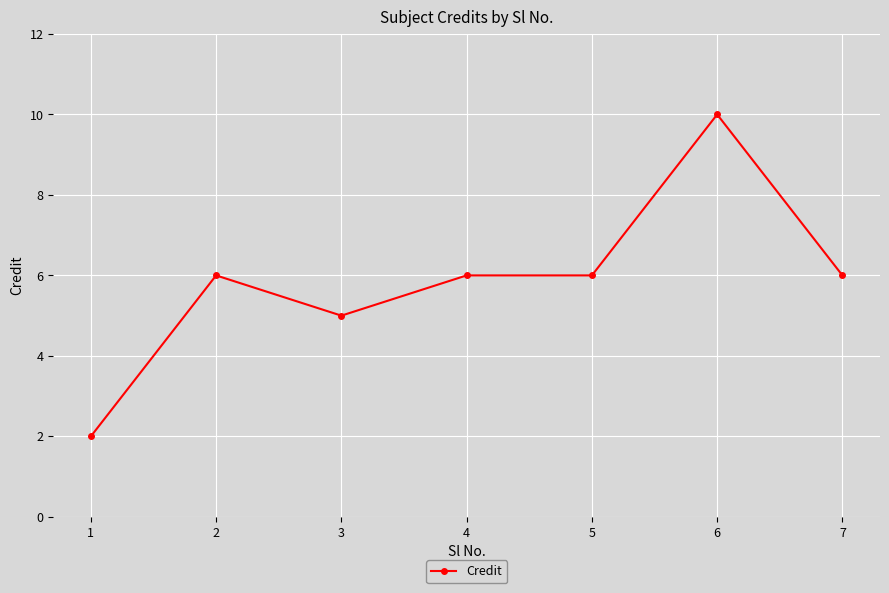

What is the ratio of the value at 5 to the value at 6?

0.6